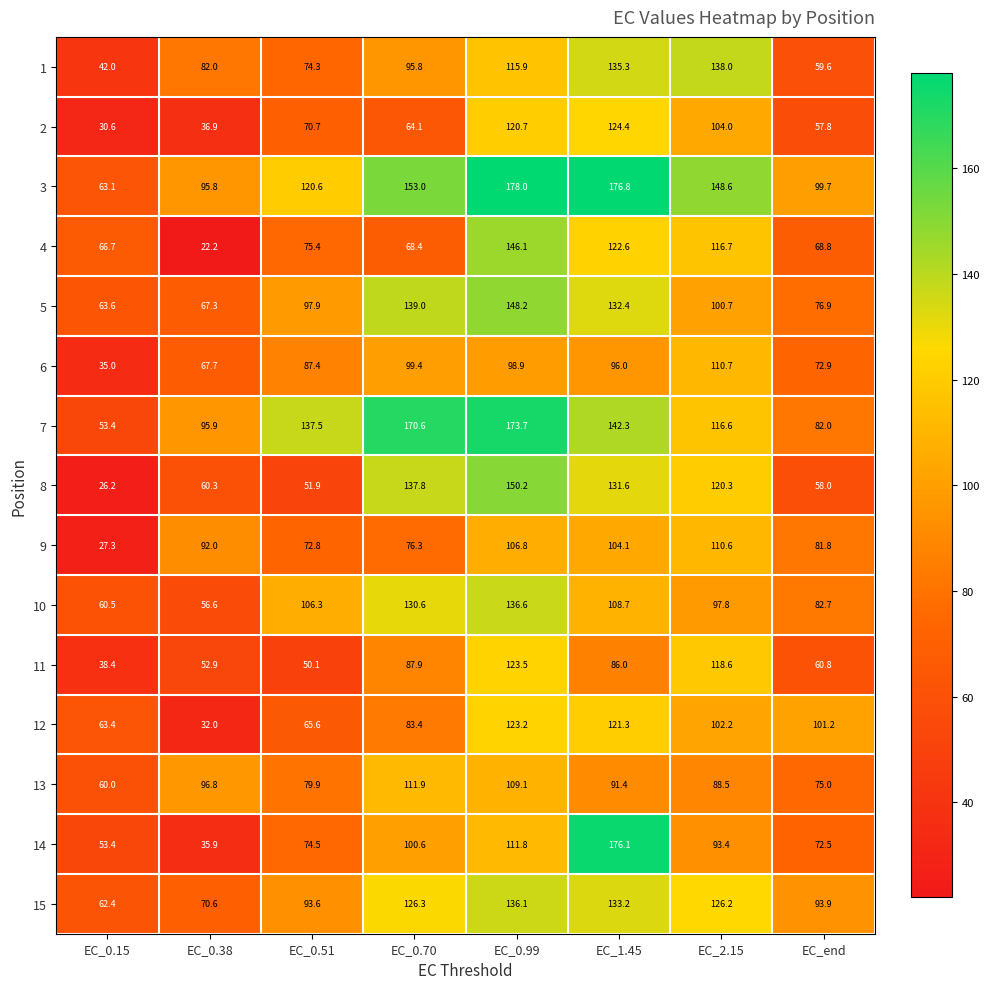

What is the average value of the 10 series?

97.5